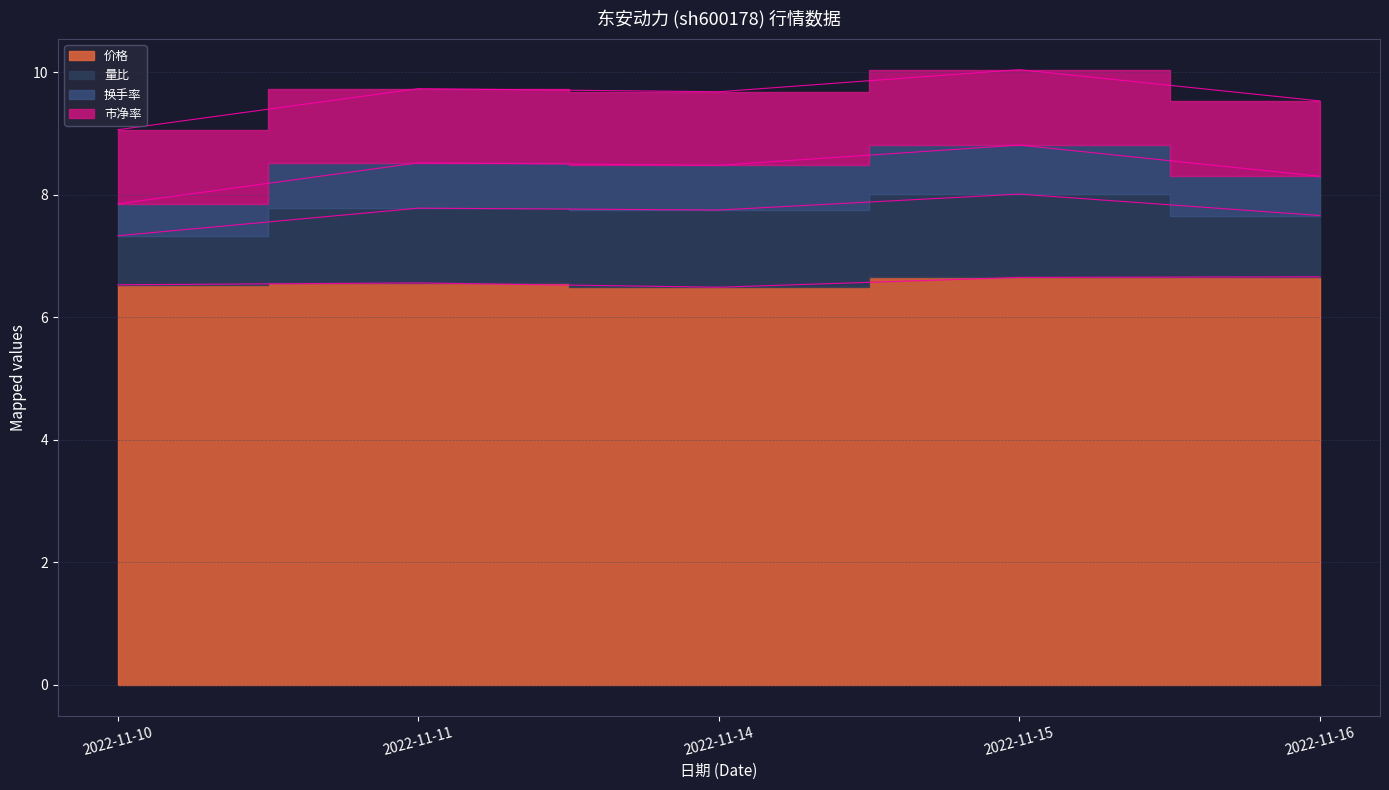

What is the sum of all 换手率 values?

42.0